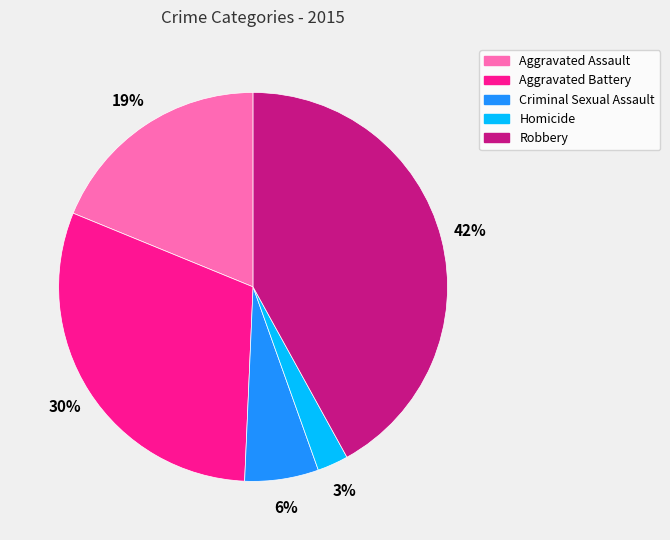

What percentage is the Robbery slice, to the nearest percent?

42%